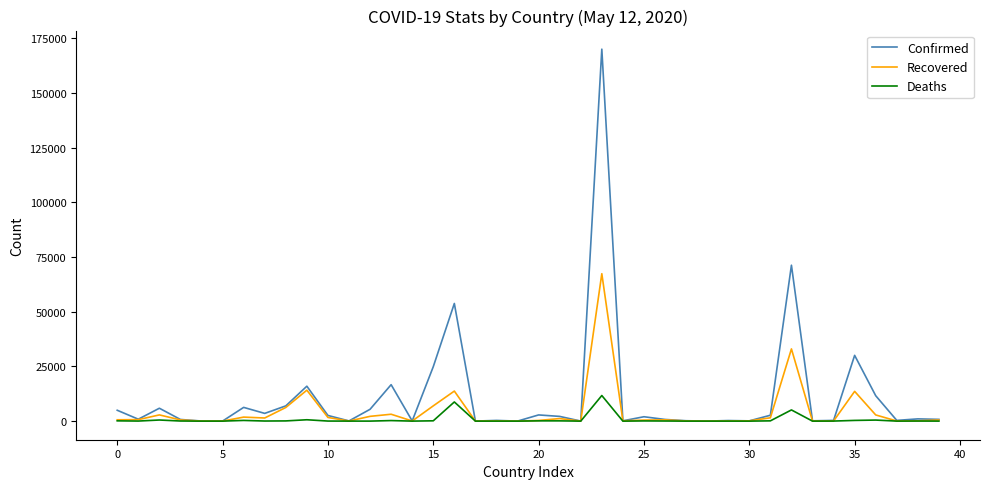

Which series has the largest range (max minus min)?

Confirmed